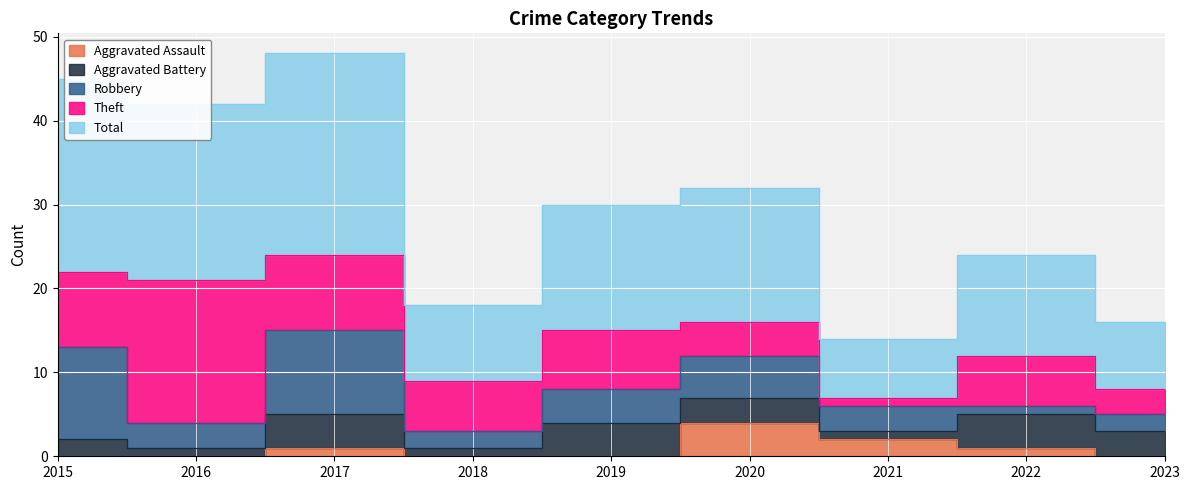

What are all the series names shown in the legend?

Aggravated Assault, Aggravated Battery, Robbery, Theft, Total